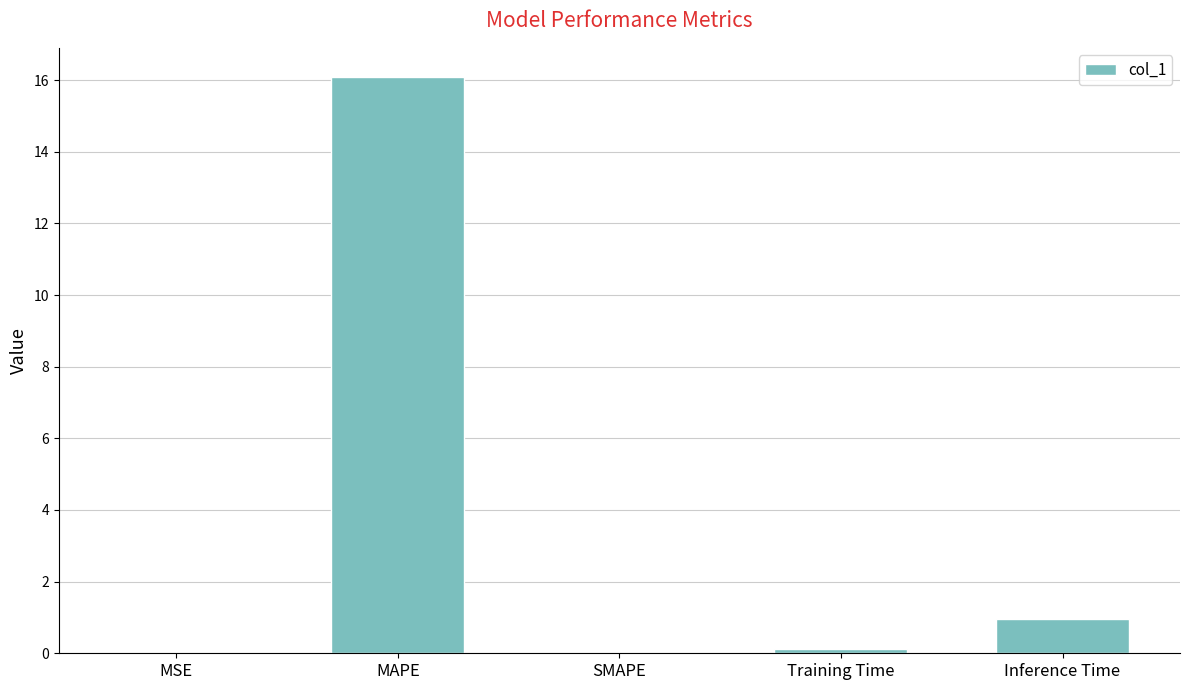

Are the bars grouped side by side (vs. stacked)?

No